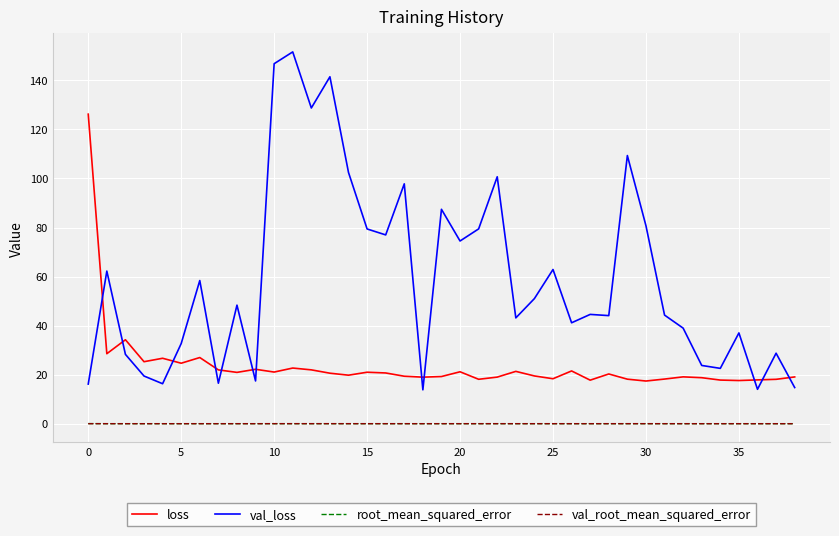

Which series has the widest spread of values?

val_loss